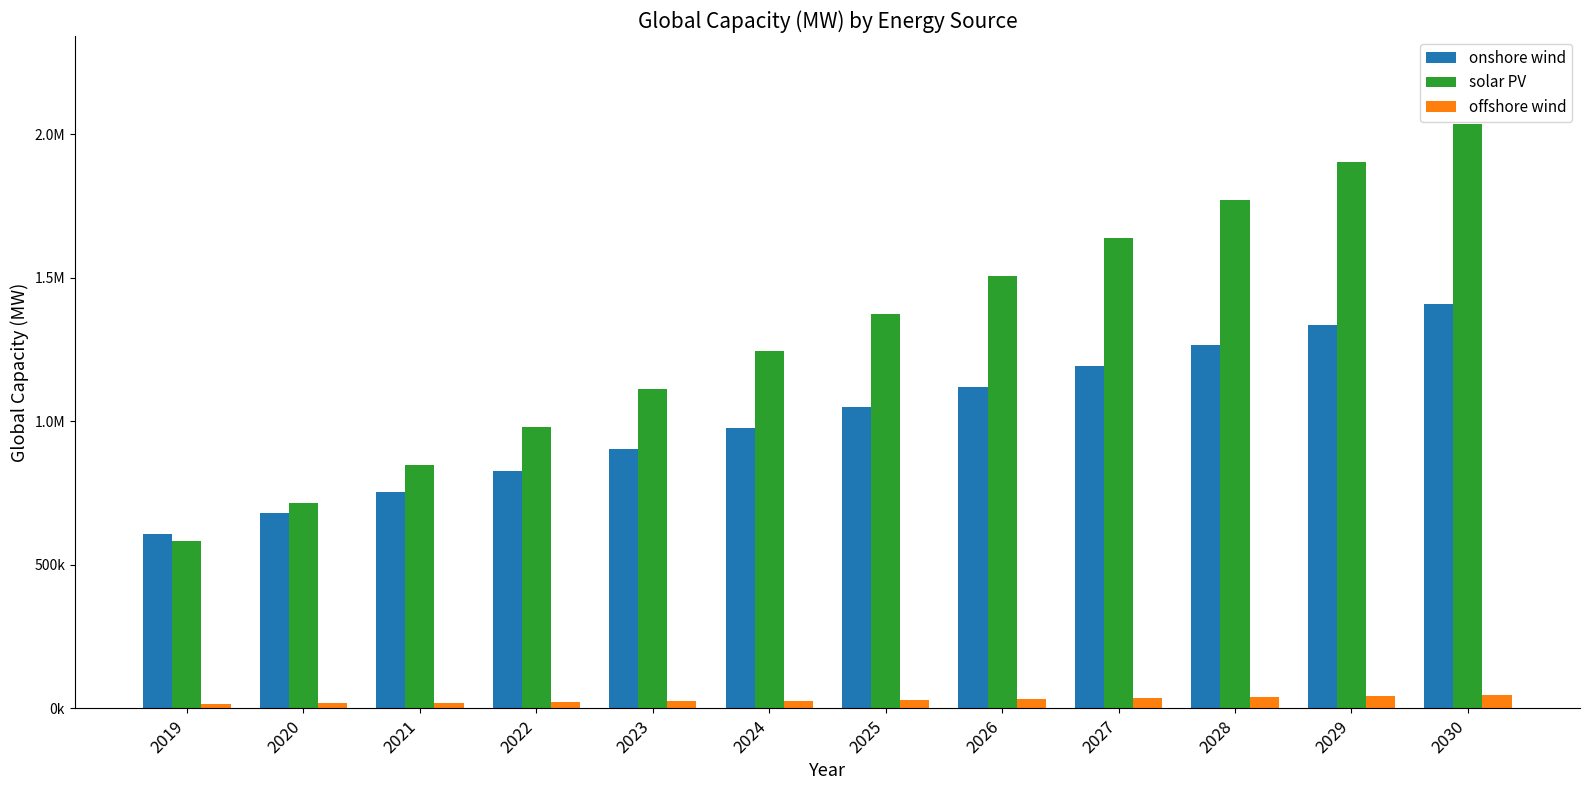

What is the value of the onshore wind bar at the 7th from the left?

1049200.2